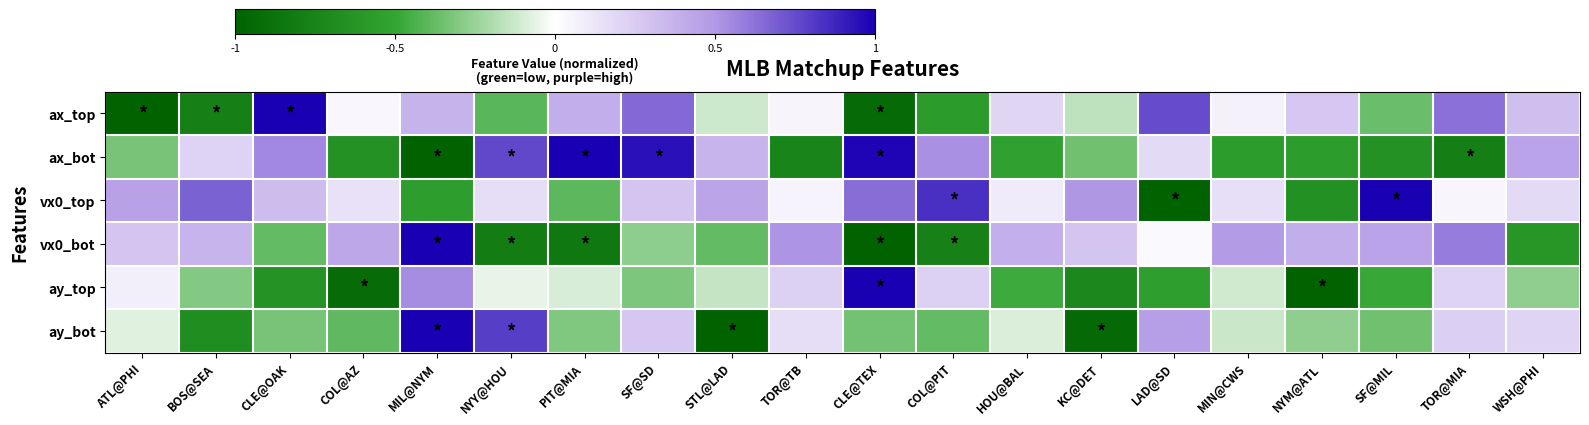

Reading right to left, transcribe all the data shown in this chart.

row_0: WSH@PHI=0.3	TOR@MIA=0.6	SF@MIL=-0.4	NYM@ATL=0.3	MIN@CWS=0.1	LAD@SD=0.7	KC@DET=-0.2	HOU@BAL=0.2	COL@PIT=-0.6	CLE@TEX=-0.9	TOR@TB=0.0	STL@LAD=-0.1	SF@SD=0.7	PIT@MIA=0.4	NYY@HOU=-0.4	MIL@NYM=0.4	COL@AZ=0.0	CLE@OAK=1.0	BOS@SEA=-0.8	ATL@PHI=-1.0
row_1: WSH@PHI=0.5	TOR@MIA=-0.8	SF@MIL=-0.6	NYM@ATL=-0.6	MIN@CWS=-0.6	LAD@SD=0.2	KC@DET=-0.3	HOU@BAL=-0.5	COL@PIT=0.5	CLE@TEX=1.0	TOR@TB=-0.7	STL@LAD=0.4	SF@SD=0.9	PIT@MIA=1.0	NYY@HOU=0.8	MIL@NYM=-1.0	COL@AZ=-0.7	CLE@OAK=0.6	BOS@SEA=0.2	ATL@PHI=-0.3
row_2: WSH@PHI=0.2	TOR@MIA=0.0	SF@MIL=1.0	NYM@ATL=-0.7	MIN@CWS=0.2	LAD@SD=-1.0	KC@DET=0.5	HOU@BAL=0.1	COL@PIT=0.8	CLE@TEX=0.6	TOR@TB=0.1	STL@LAD=0.4	SF@SD=0.3	PIT@MIA=-0.4	NYY@HOU=0.2	MIL@NYM=-0.5	COL@AZ=0.1	CLE@OAK=0.3	BOS@SEA=0.7	ATL@PHI=0.5
row_3: WSH@PHI=-0.6	TOR@MIA=0.6	SF@MIL=0.4	NYM@ATL=0.4	MIN@CWS=0.5	LAD@SD=0.0	KC@DET=0.3	HOU@BAL=0.4	COL@PIT=-0.8	CLE@TEX=-1.0	TOR@TB=0.5	STL@LAD=-0.4	SF@SD=-0.3	PIT@MIA=-0.8	NYY@HOU=-0.8	MIL@NYM=1.0	COL@AZ=0.4	CLE@OAK=-0.4	BOS@SEA=0.4	ATL@PHI=0.3
row_4: WSH@PHI=-0.3	TOR@MIA=0.2	SF@MIL=-0.5	NYM@ATL=-1.0	MIN@CWS=-0.1	LAD@SD=-0.5	KC@DET=-0.7	HOU@BAL=-0.5	COL@PIT=0.2	CLE@TEX=1.0	TOR@TB=0.2	STL@LAD=-0.1	SF@SD=-0.3	PIT@MIA=-0.1	NYY@HOU=-0.1	MIL@NYM=0.5	COL@AZ=-0.9	CLE@OAK=-0.6	BOS@SEA=-0.3	ATL@PHI=0.1
row_5: WSH@PHI=0.2	TOR@MIA=0.2	SF@MIL=-0.4	NYM@ATL=-0.3	MIN@CWS=-0.1	LAD@SD=0.5	KC@DET=-0.9	HOU@BAL=-0.1	COL@PIT=-0.4	CLE@TEX=-0.3	TOR@TB=0.2	STL@LAD=-1.0	SF@SD=0.3	PIT@MIA=-0.3	NYY@HOU=0.8	MIL@NYM=1.0	COL@AZ=-0.4	CLE@OAK=-0.3	BOS@SEA=-0.7	ATL@PHI=-0.1